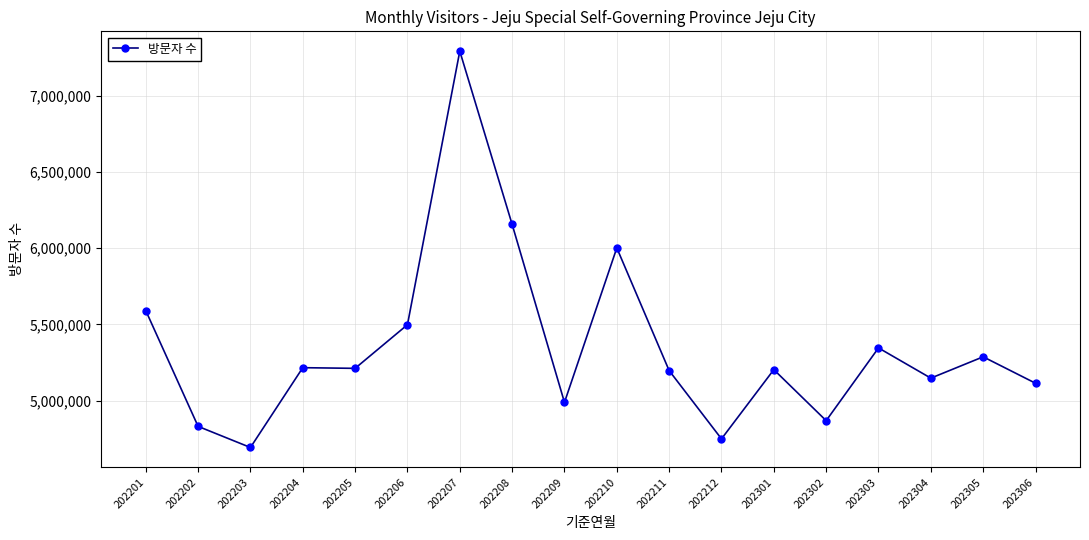

Which category has the lowest value across all series?

202203